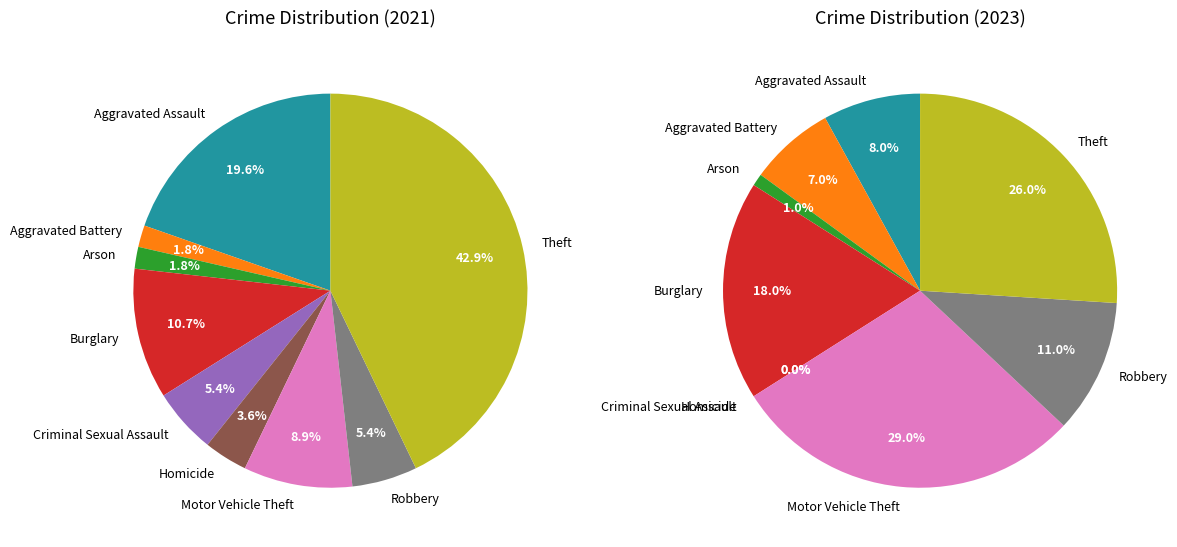

Which slice is the largest?

Motor Vehicle Theft